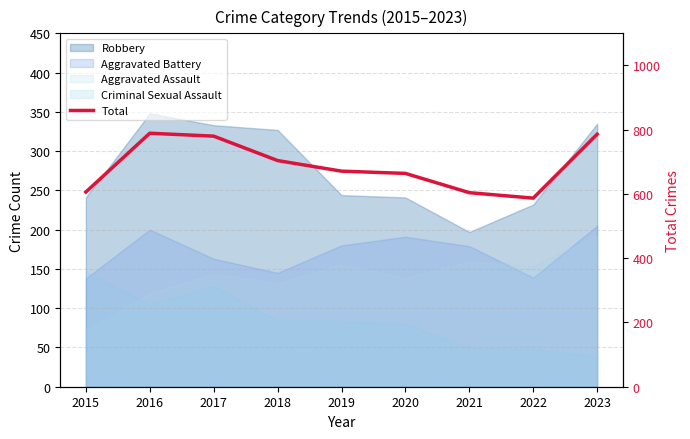

How many lines are shown in the chart?

1